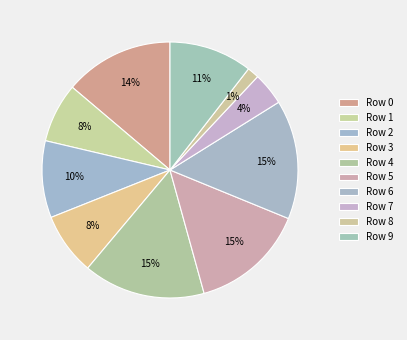

What is the largest slice in the pie chart?

Row 4